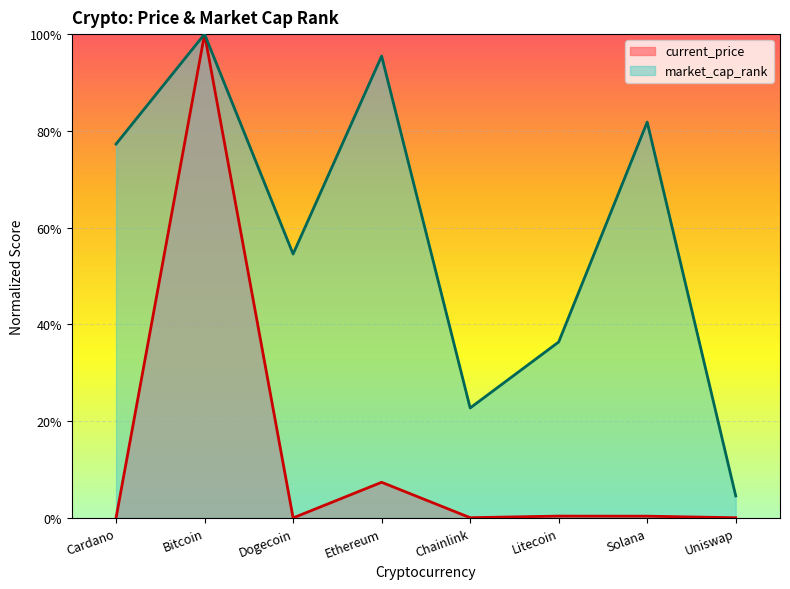

How many lines are shown in the chart?

2